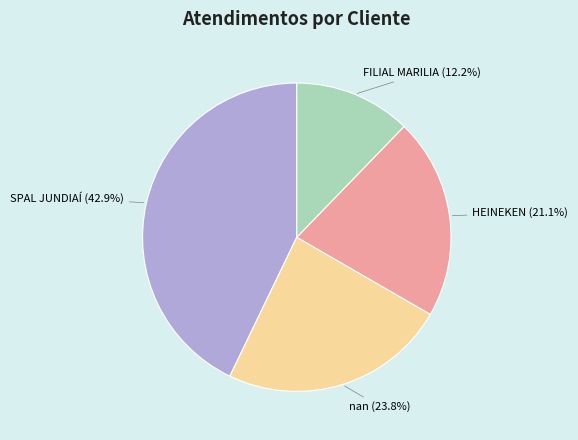

Is it true that FILIAL MARILIA is 6% of the pie?

False